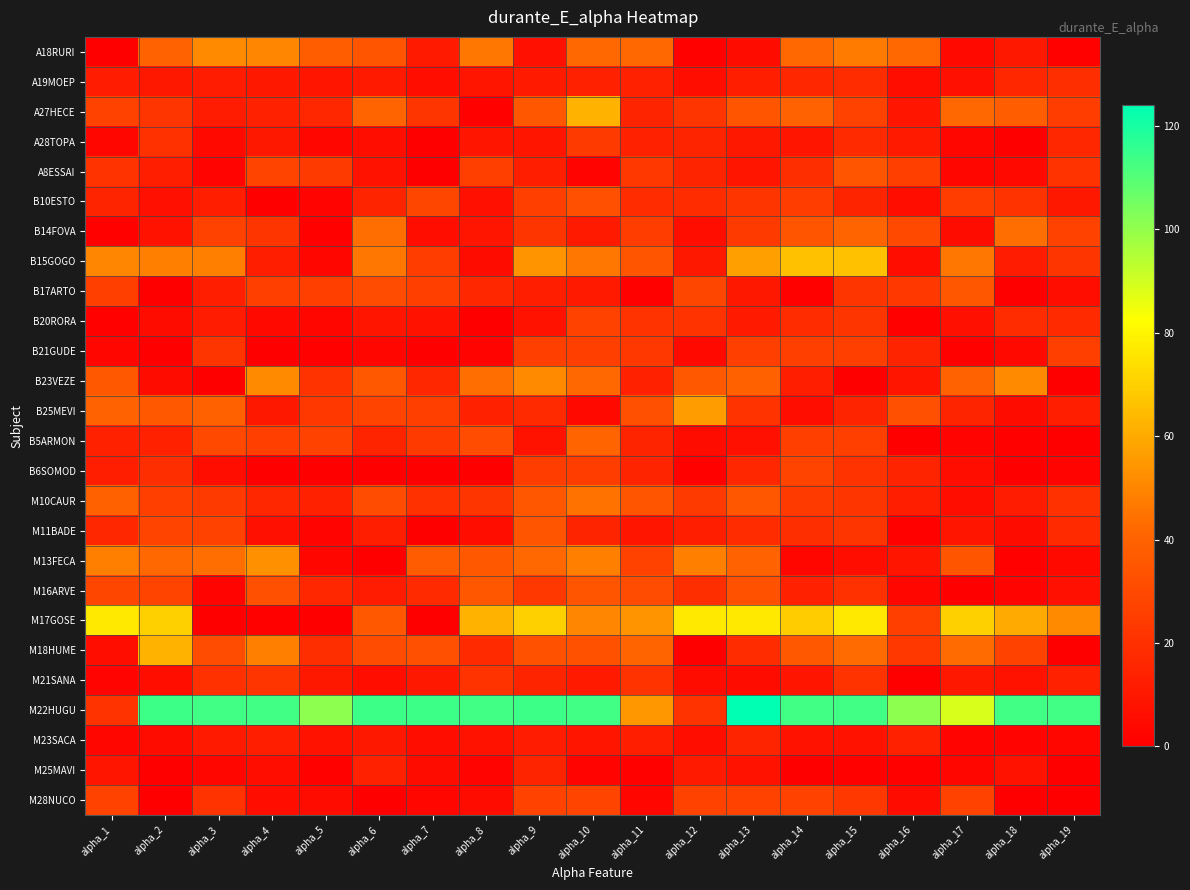

Count the number of categories in the chart.

19